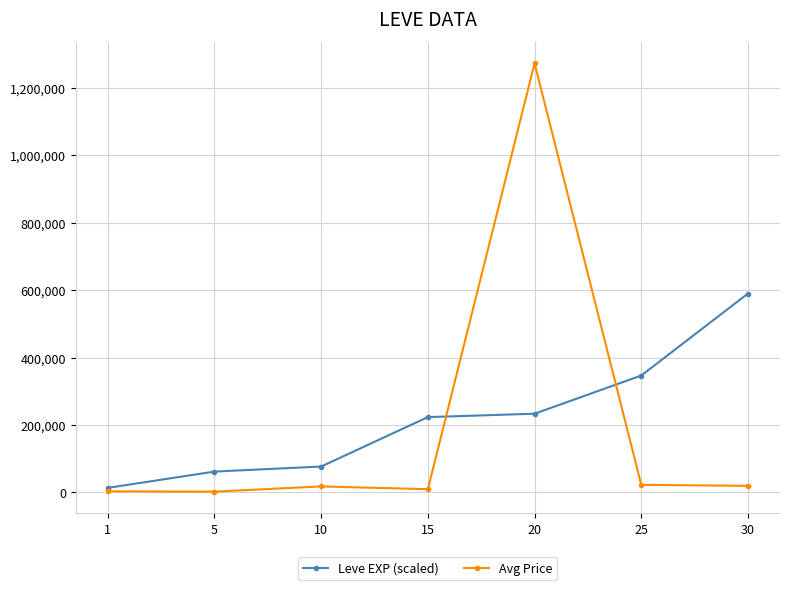

What is the difference between the maximum and minimum values in the Avg Price series?

1270786.5